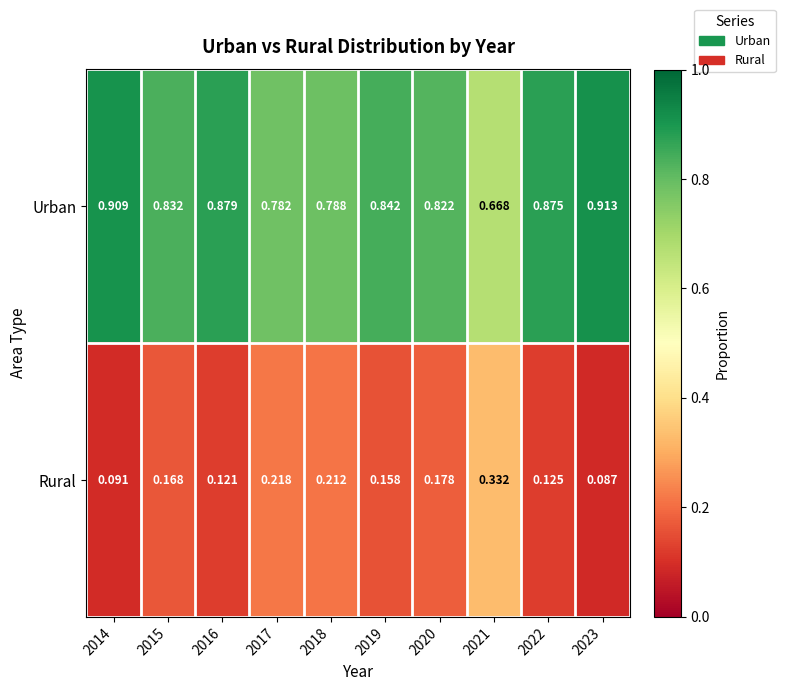

At 2021, list the series in order from smallest to largest.

Rural, Urban